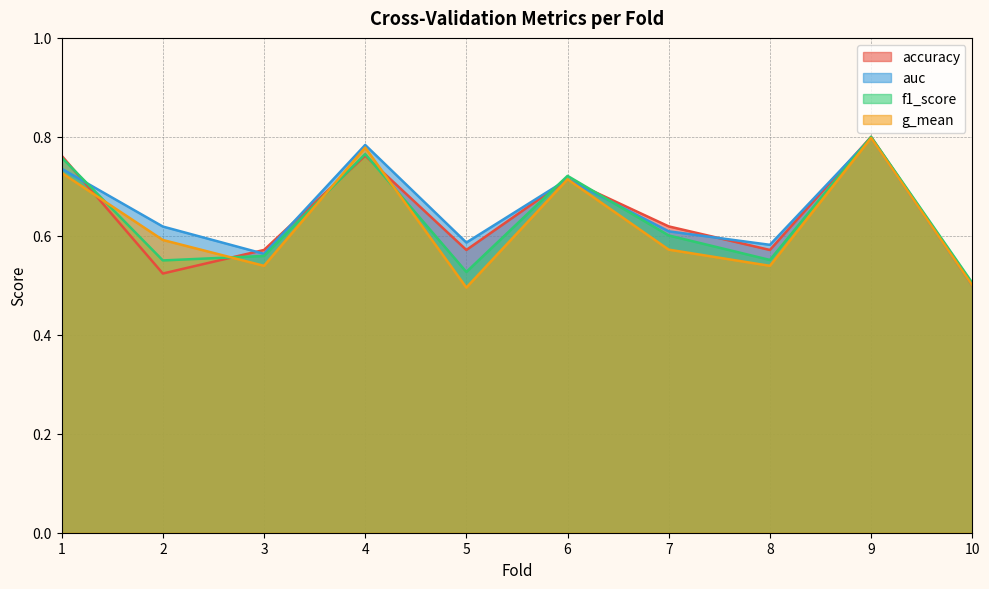

How many intersections are there between f1_score and auc?

4